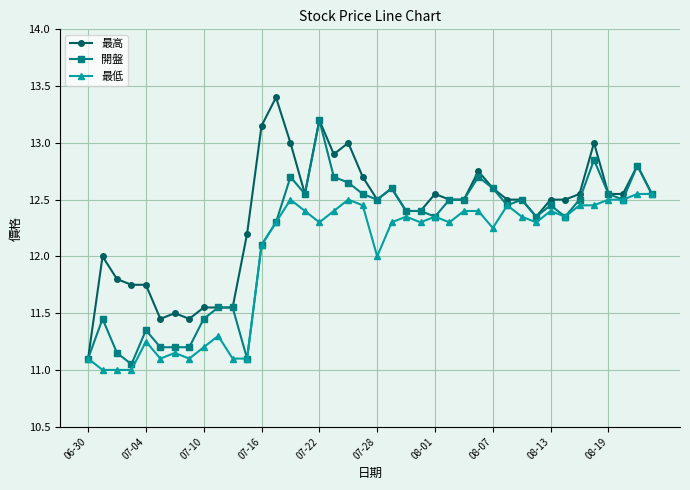

List the series in order of their overall mean, lowest first.

最低, 開盤, 最高